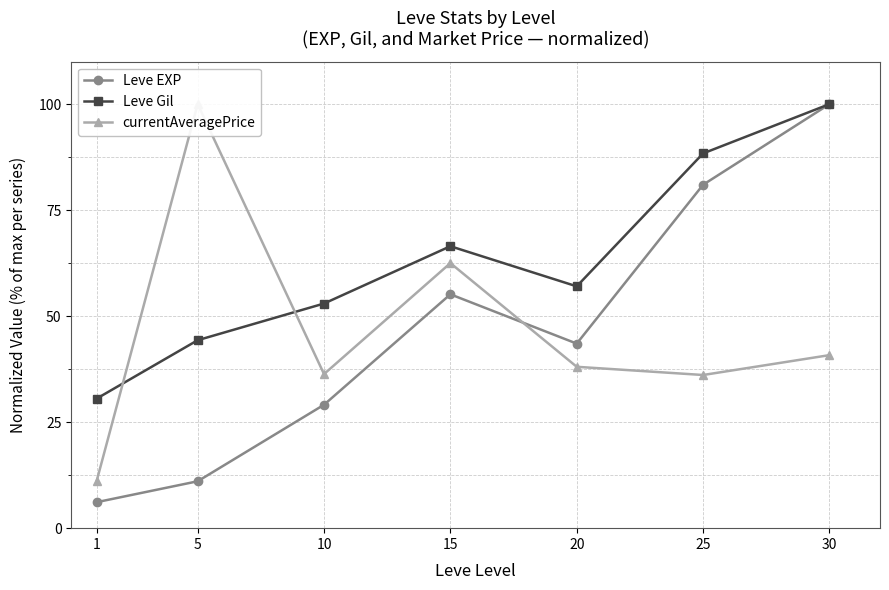

The currentAveragePrice series shows 34.8 at 15. True or false?

False